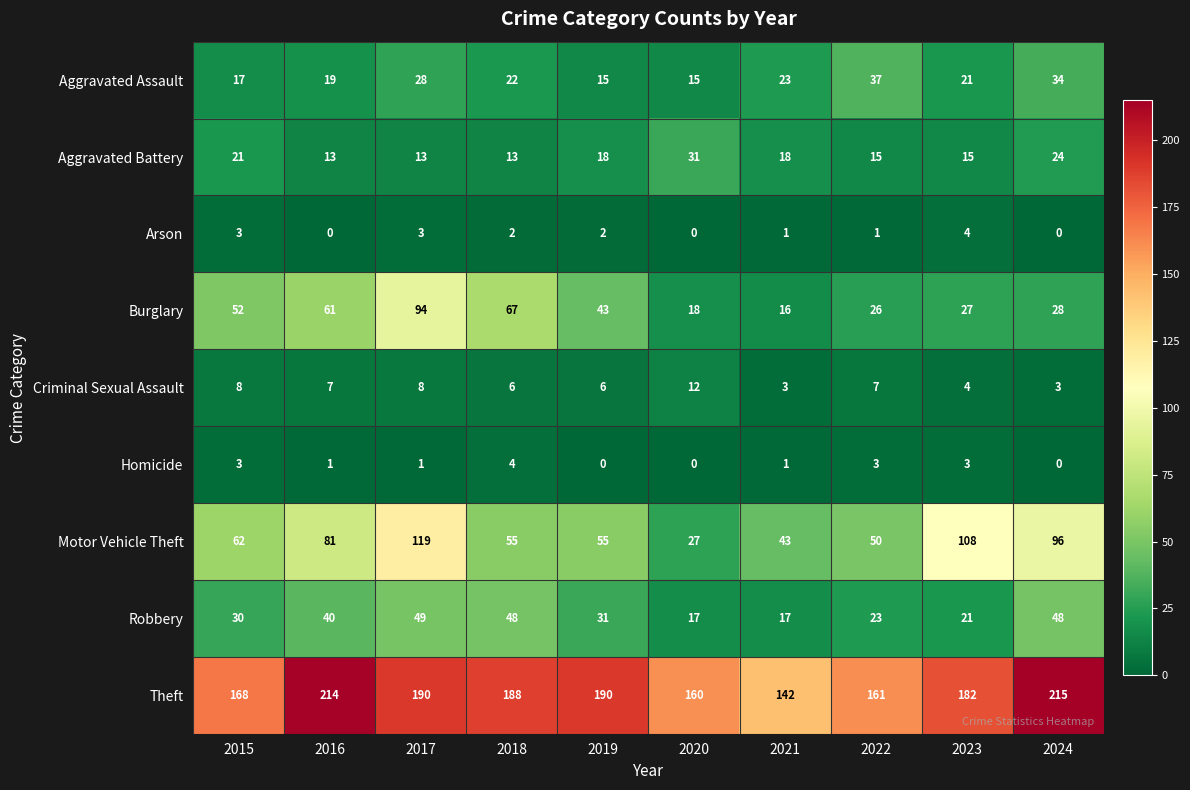

How many Homicide values are between 0 and 3?

9